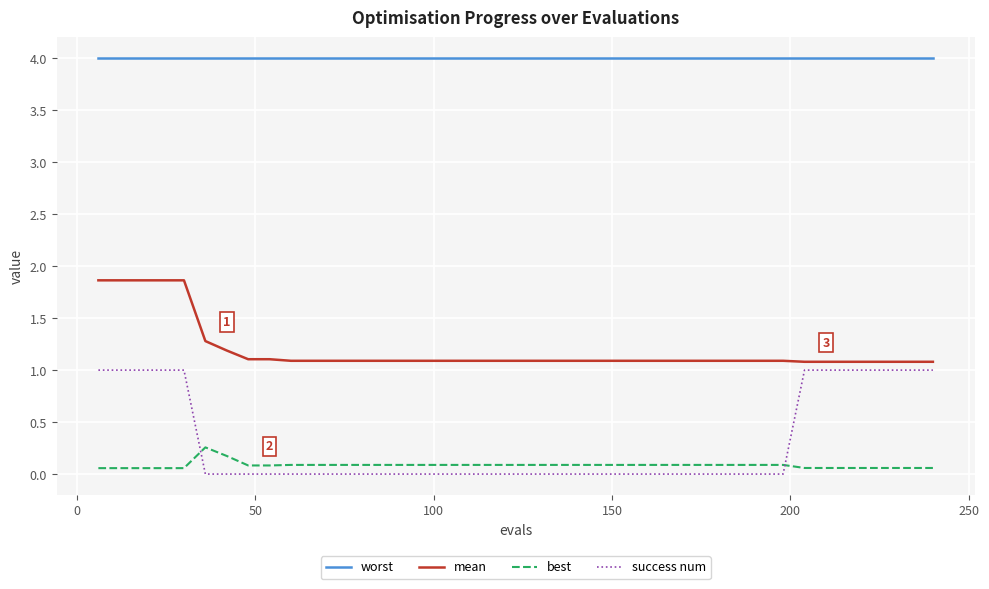

Which series has the largest range (max minus min)?

success num